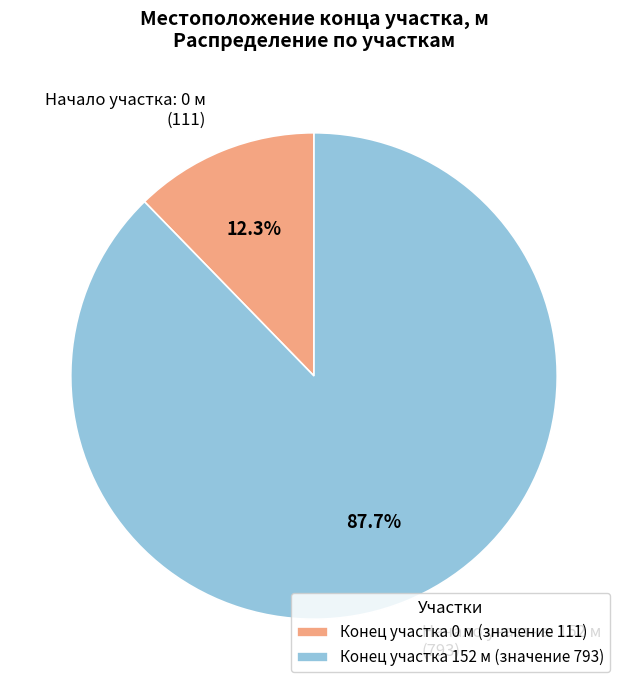

To the nearest percent, what is the difference between the largest and smallest slice percentages?

75%